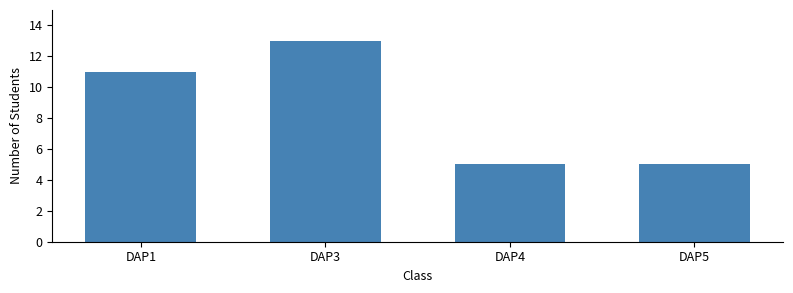

Reading left to right, extract all data points from this chart.

11	13	5	5